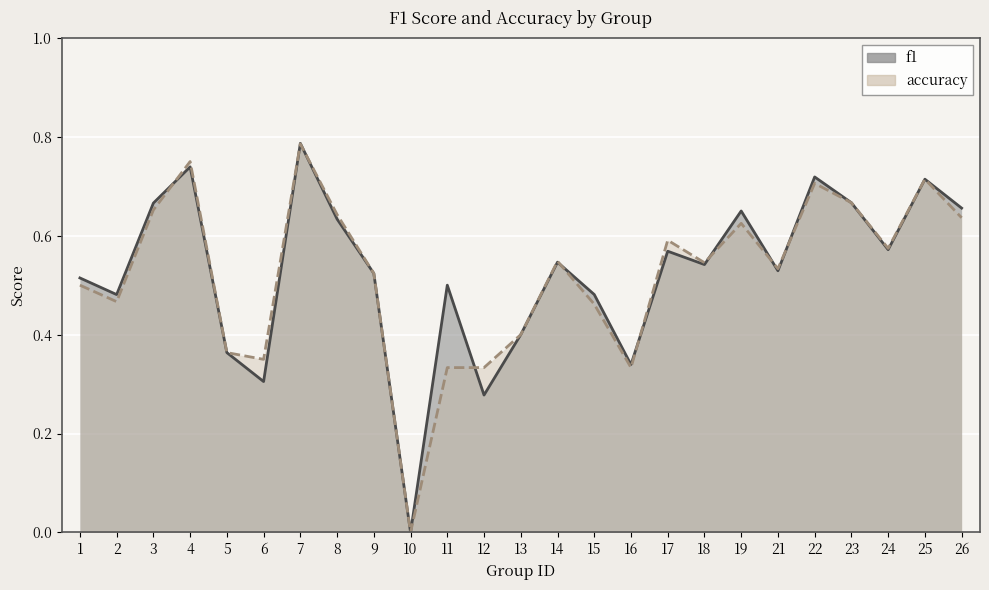

What are all the series names shown in the legend?

f1, accuracy